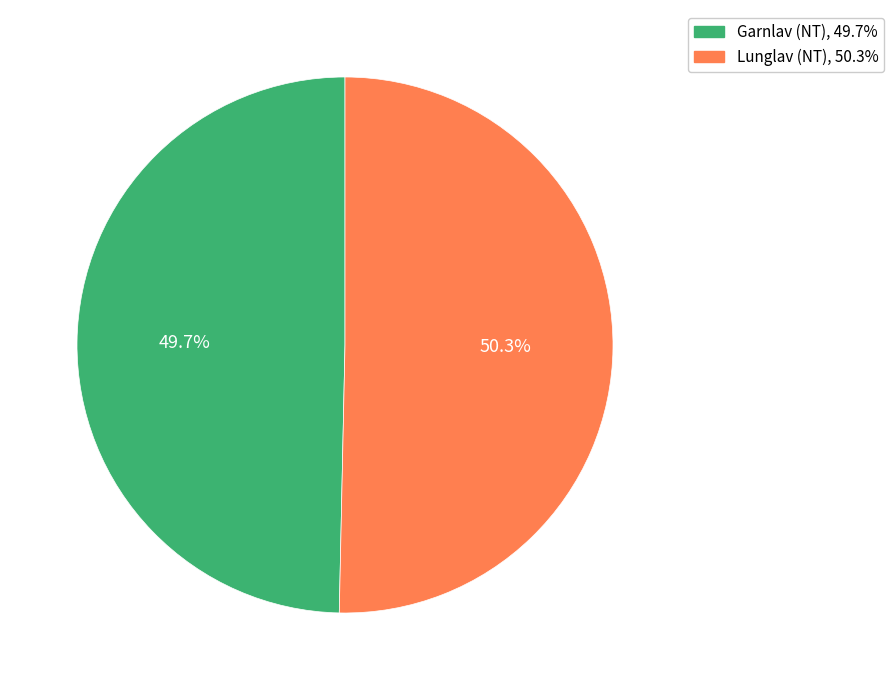

What is the ratio of the value at Garnlav (NT) to the value at Lunglav (NT)?

1.0